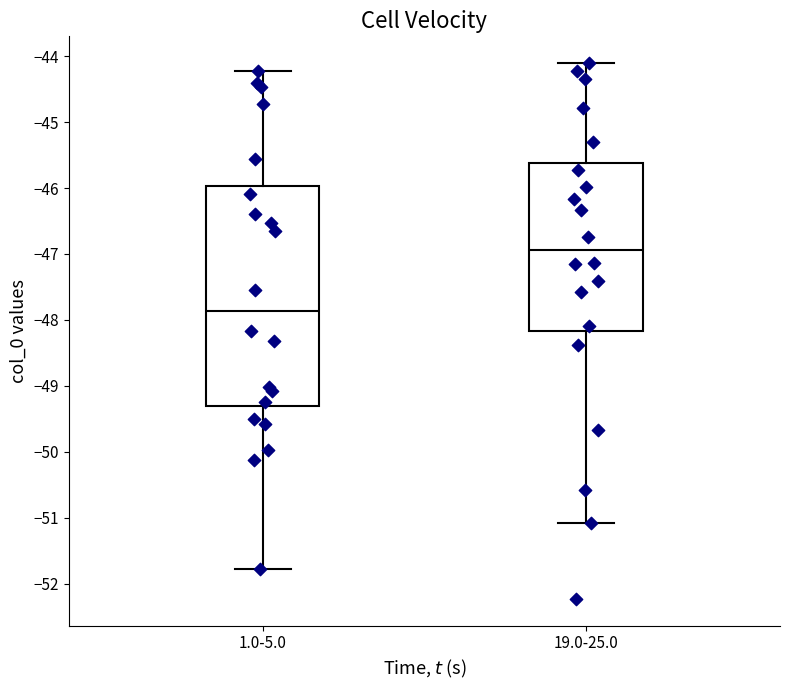

Which box is the tallest, from its lower edge to its upper edge?

1.0-5.0